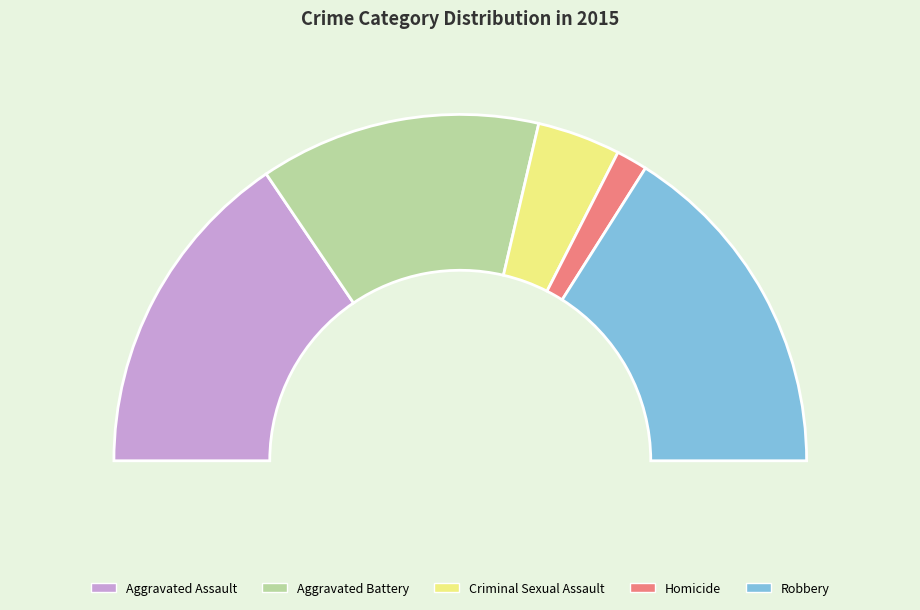

Is it true that Criminal Sexual Assault is 21% of the pie?

False